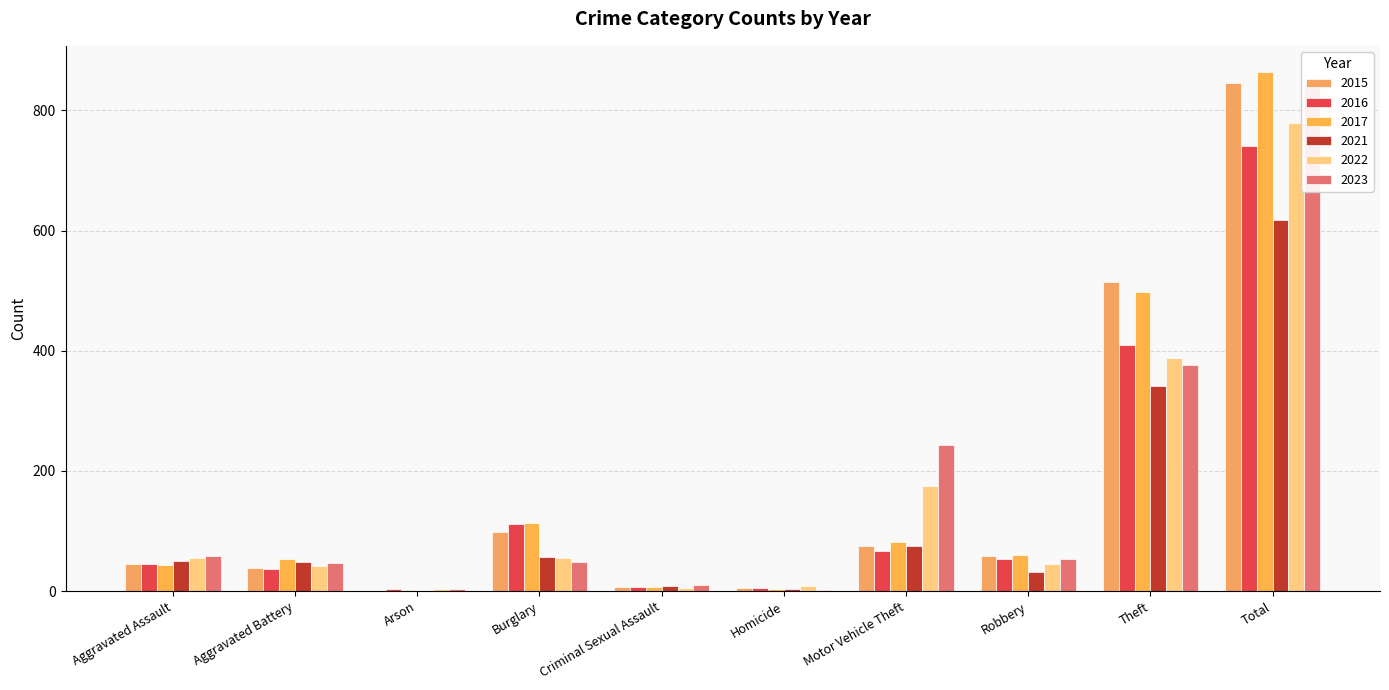

The value of 2017 at Arson is 1. True or false?

False